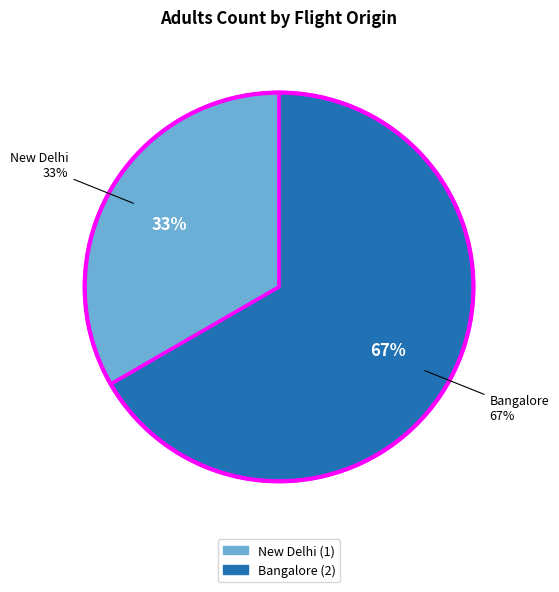

To the nearest percent, what is the combined percentage of Bangalore, IN - Kempegowda International Airport and New Delhi, IN - Indira Gandhi Airport?

100%